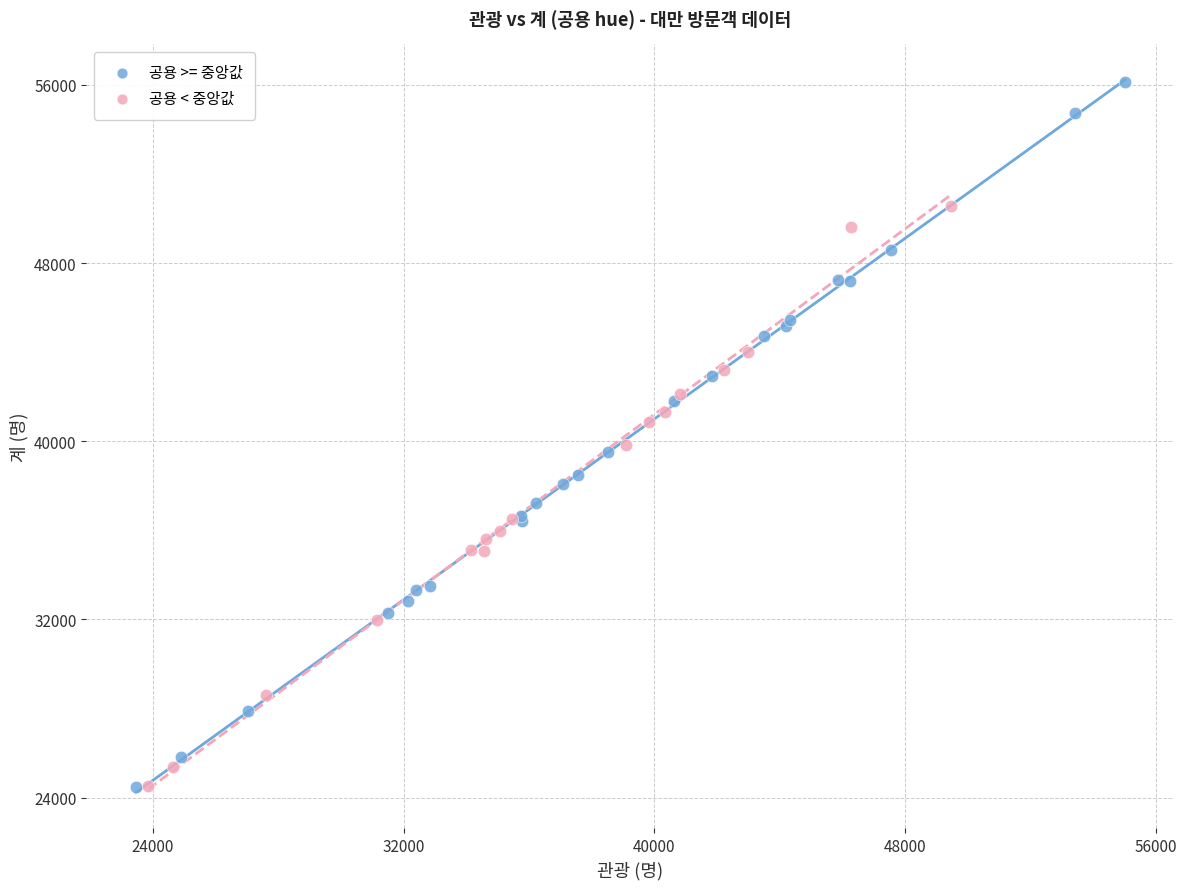

Which series reaches the maximum Y coordinate?

공용 >= 중앙값